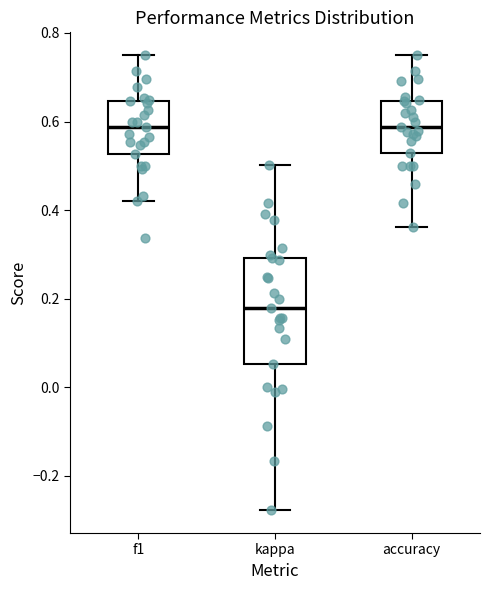

Comparing the boxes themselves (not the whiskers), which one is the tallest?

kappa